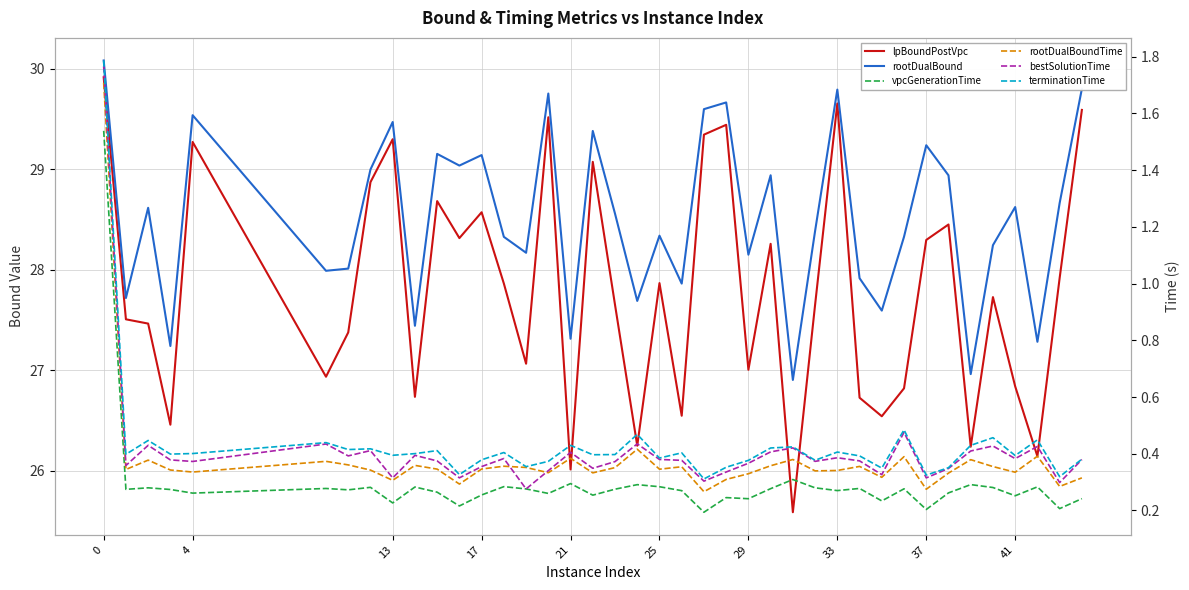

What is the smallest value displayed?

0.2